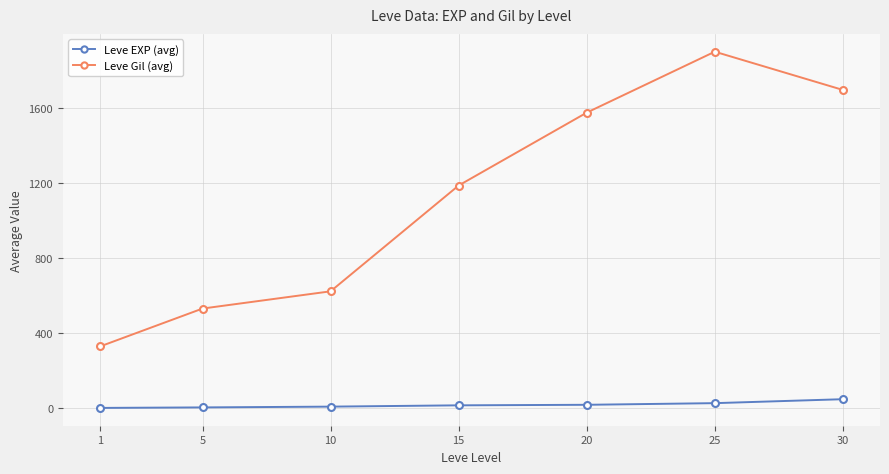

What are all the series names shown in the legend?

Leve EXP (avg), Leve Gil (avg)